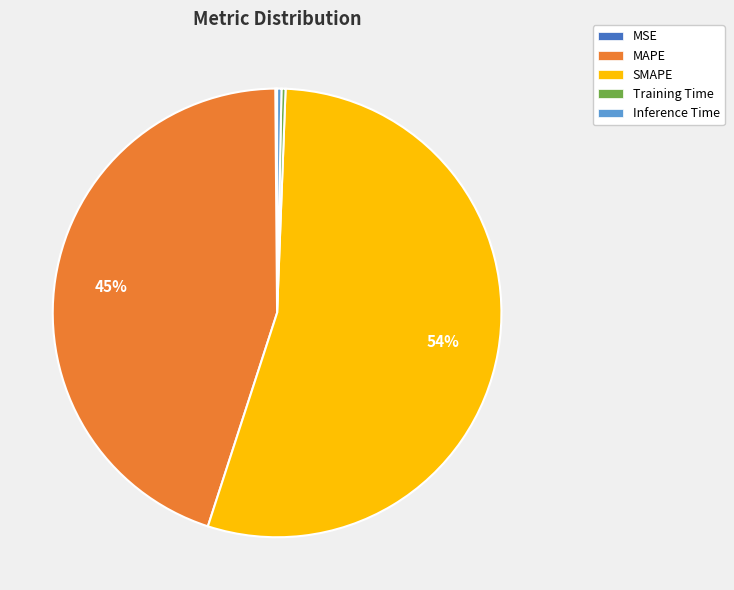

What is the majority slice?

SMAPE